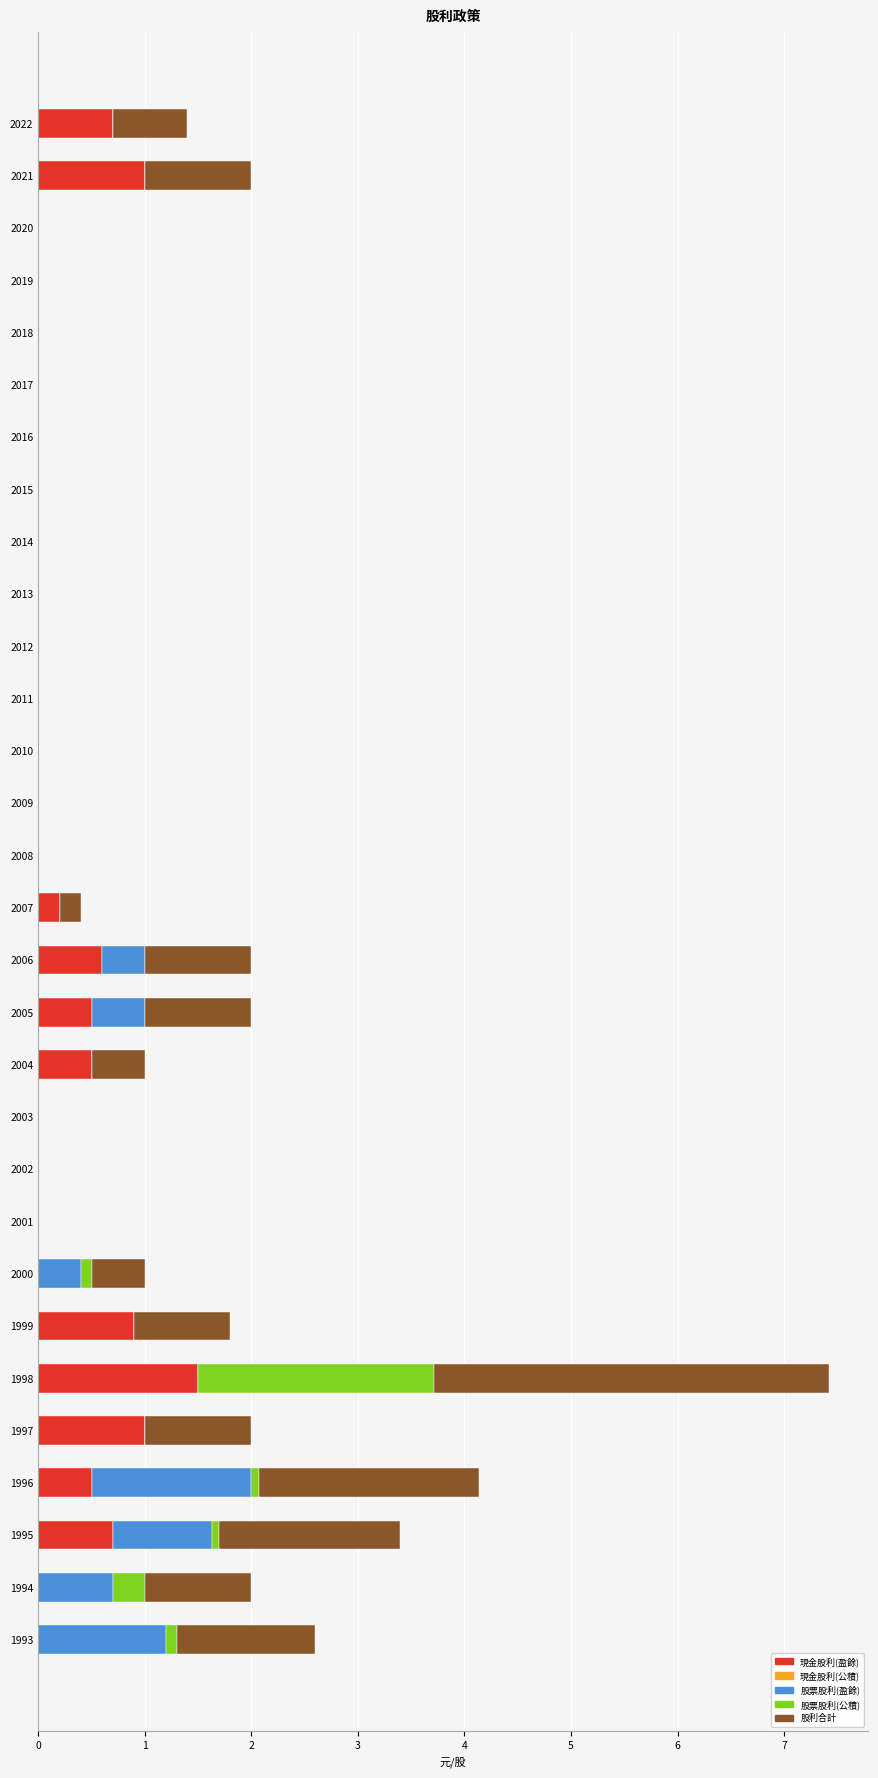

At which label does 現金股利(盈餘) reach its peak?

1998